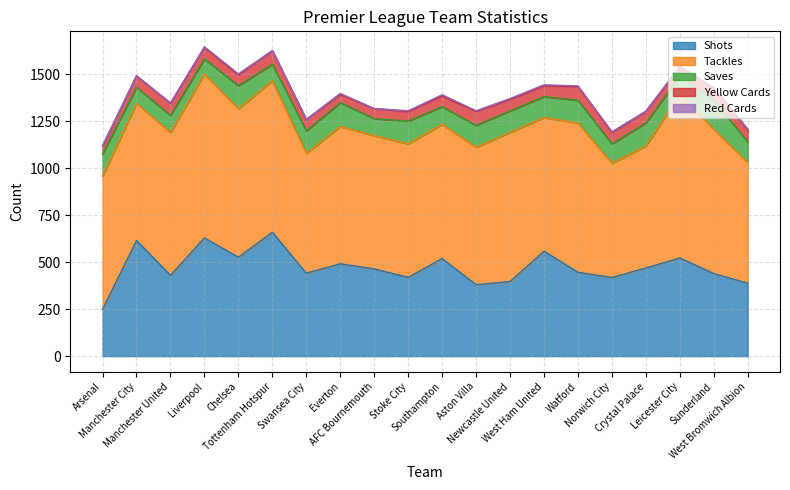

Rank the categories by Shots value from lowest to highest.

Arsenal, Aston Villa, West Bromwich Albion, Newcastle United, Norwich City, Stoke City, Manchester United, Sunderland, Swansea City, Watford, AFC Bournemouth, Crystal Palace, Everton, Southampton, Leicester City, Chelsea, West Ham United, Manchester City, Liverpool, Tottenham Hotspur